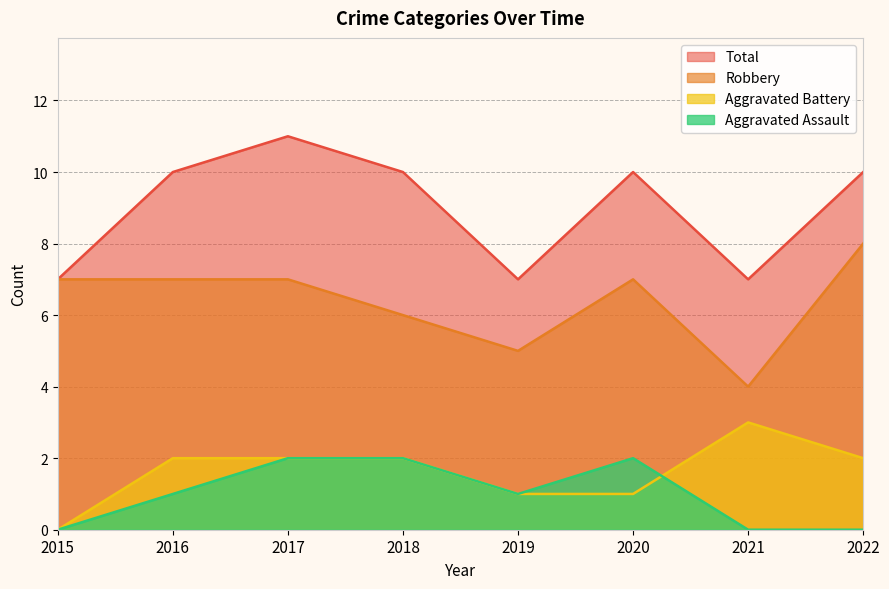

What are all the series names shown in the legend?

Total, Robbery, Aggravated Battery, Aggravated Assault